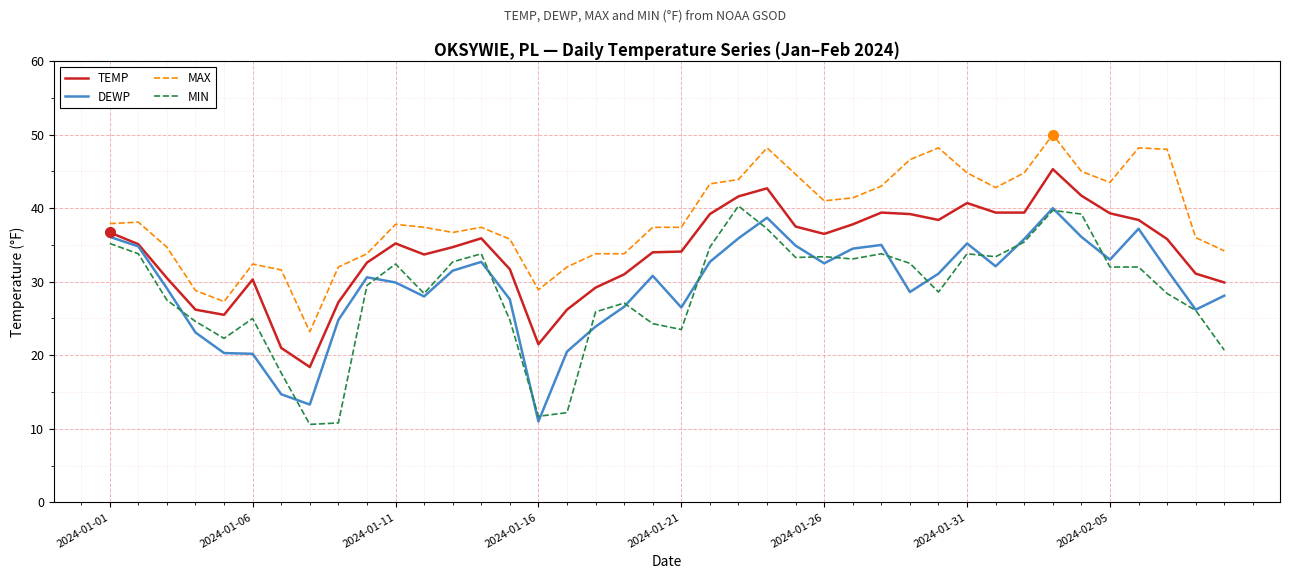

What are all the series names shown in the legend?

TEMP, DEWP, MAX, MIN